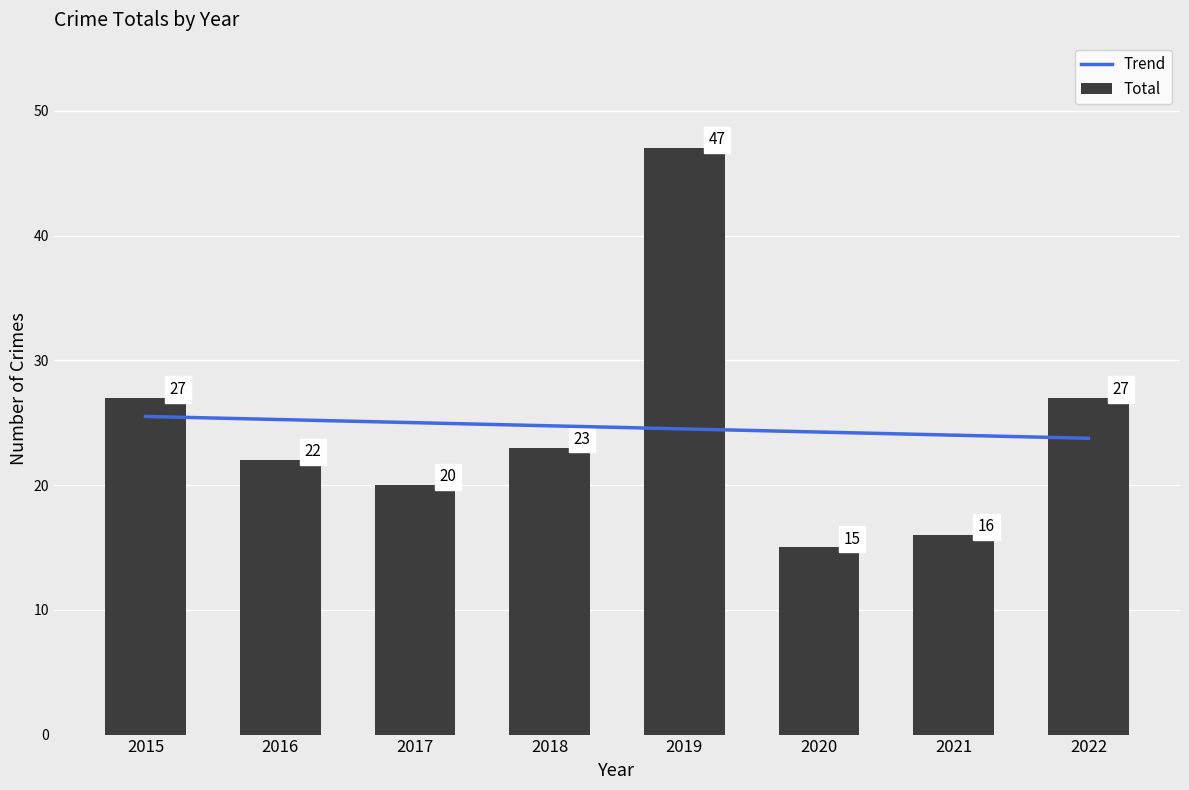

List the labels in order of value, smallest first.

2020, 2021, 2017, 2016, 2018, 2015, 2022, 2019